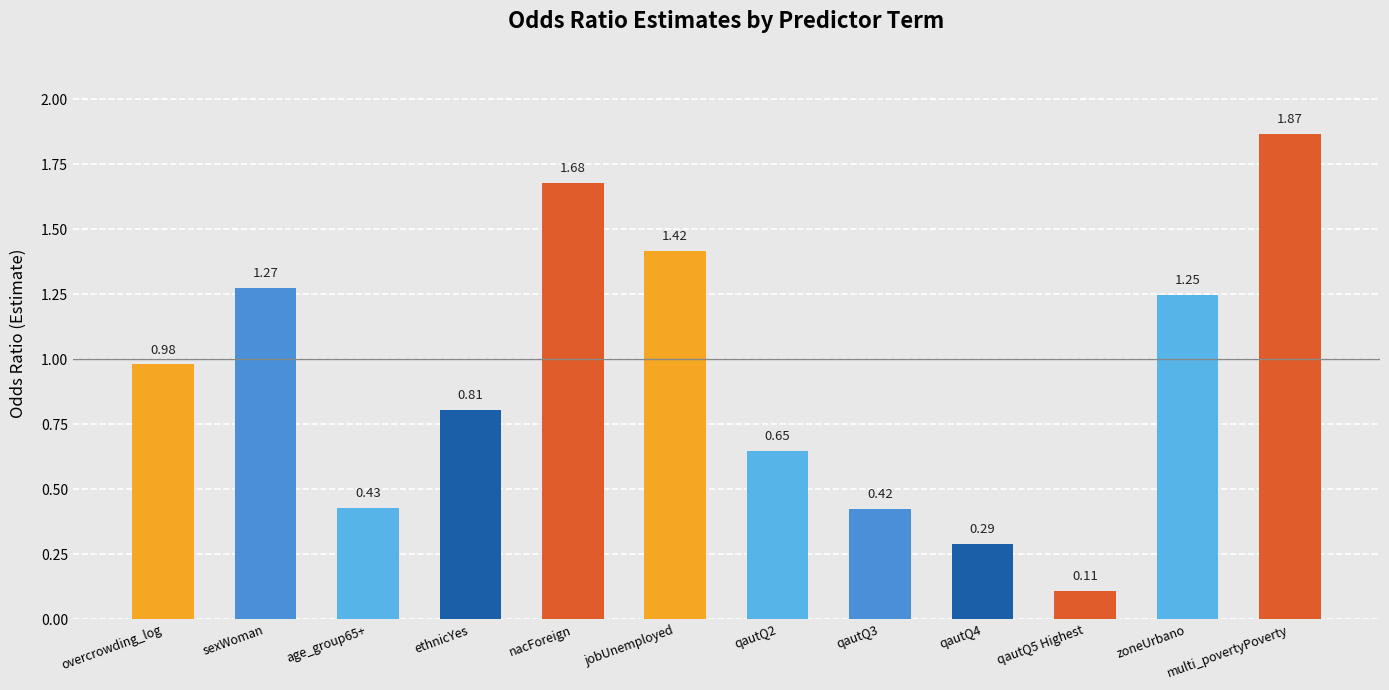

What is the sum of all values?

11.2